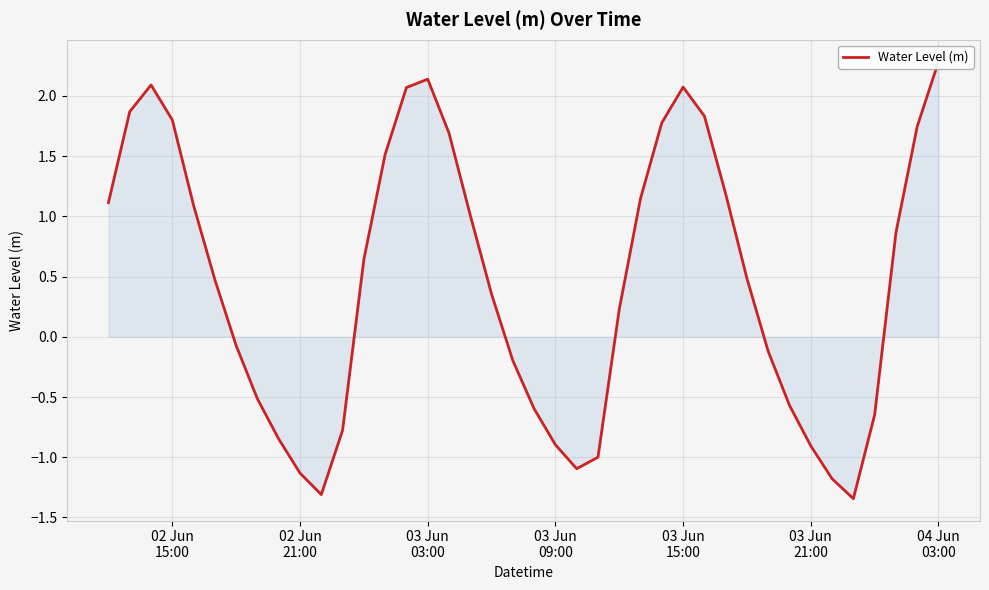

How many data points are less than 0?

17